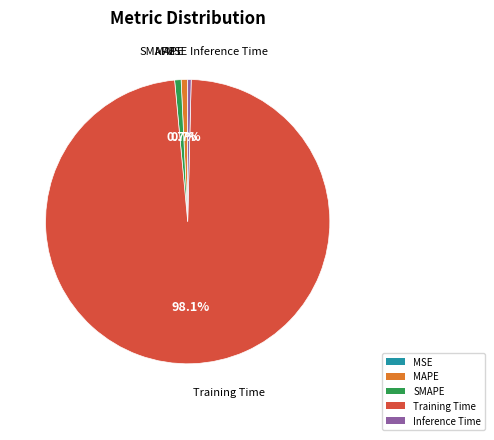

The Inference Time slice represents 0% of the pie. True or false?

True